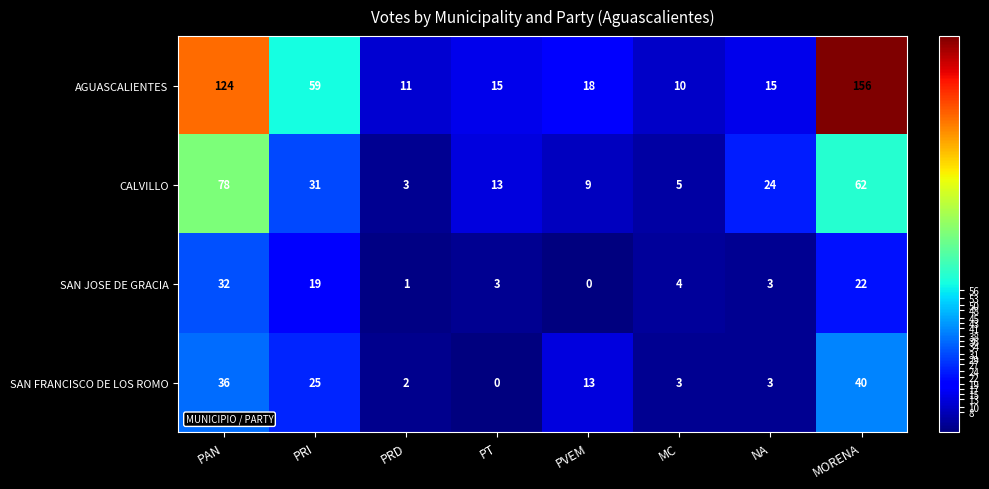

Between PRD and MORENA, which series saw the biggest shift?

AGUASCALIENTES